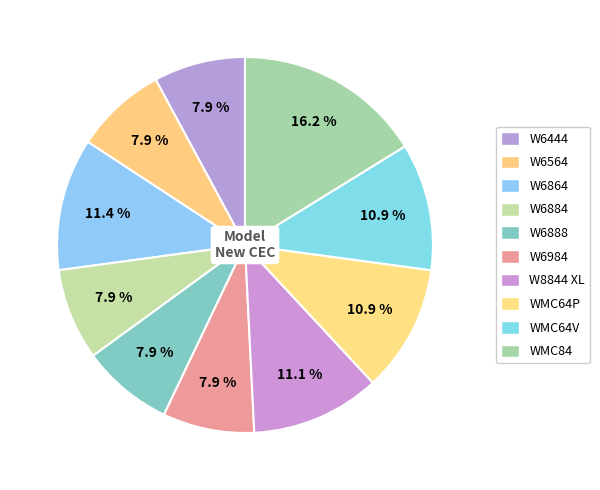

Which category has the biggest portion of the pie?

WMC84